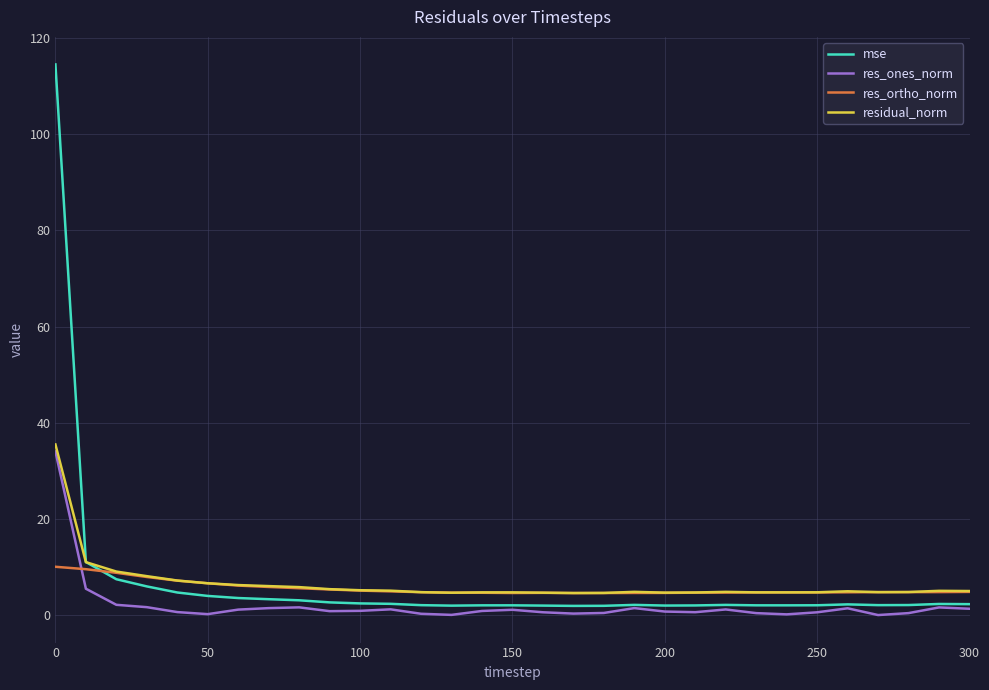

What is the lowest value of the res_ortho_norm series?

4.6